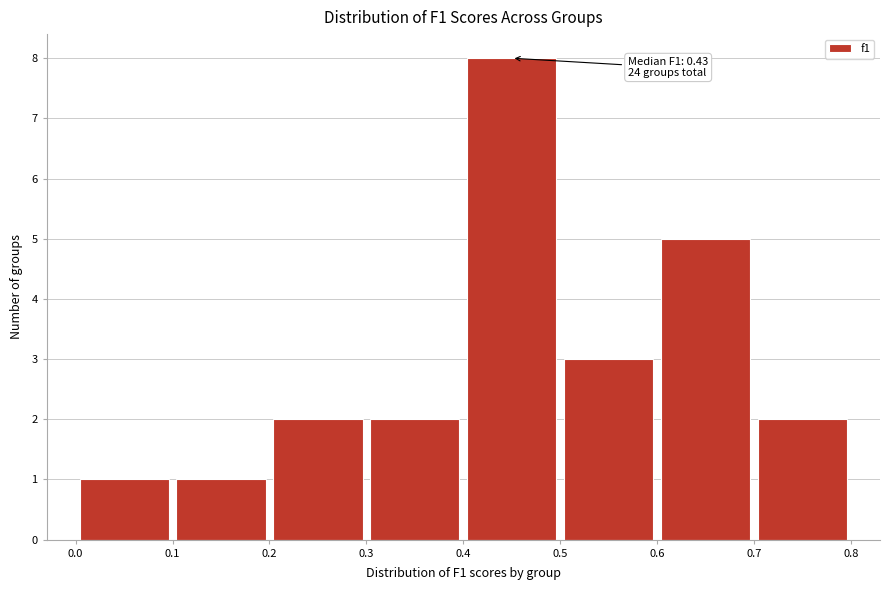

Over which range of the x-axis is the bar tallest?

0.4 to 0.5